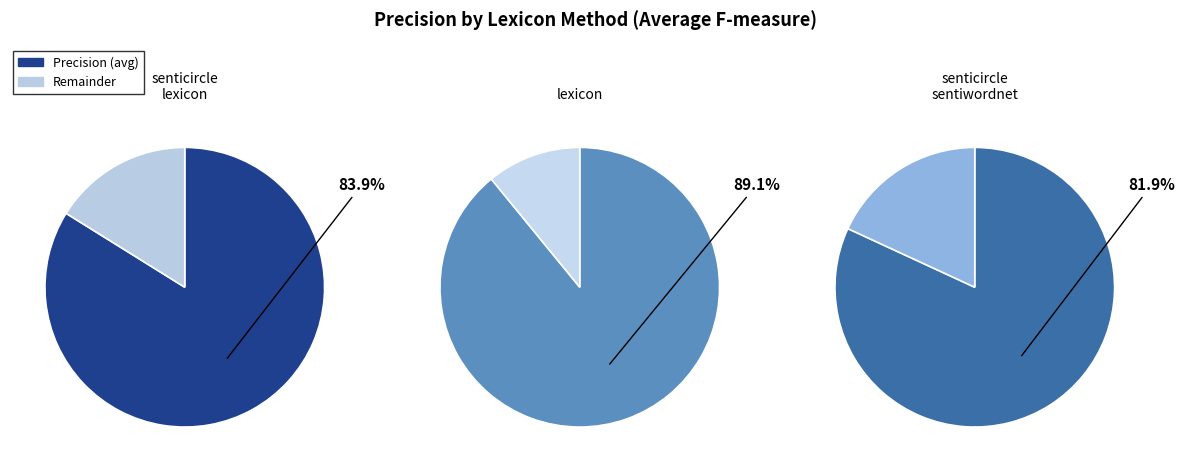

Which slice is the largest?

lexicon